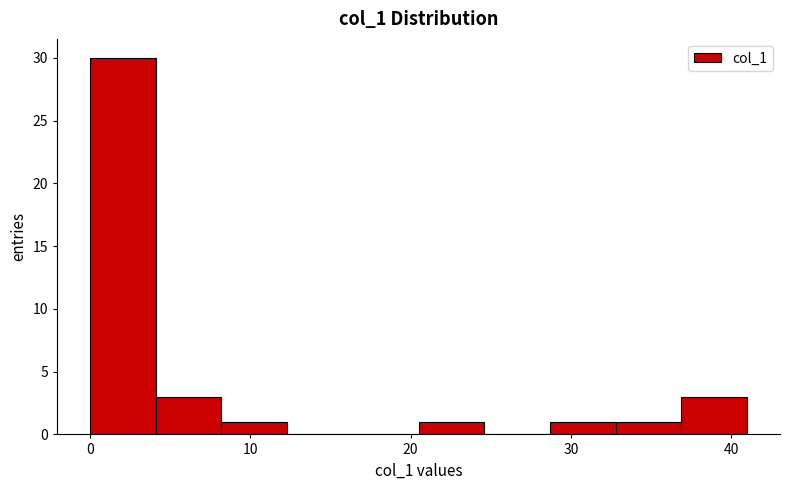

Which range on the x-axis has the tallest bar?

0.0 to 4.1